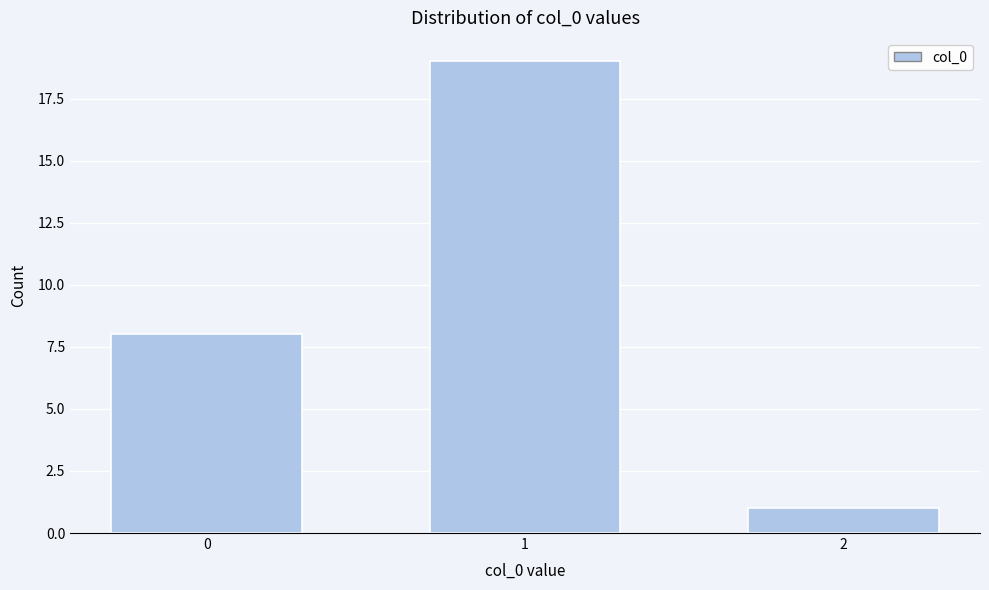

Reading left to right, transcribe all the data shown in this chart.

8	19	1